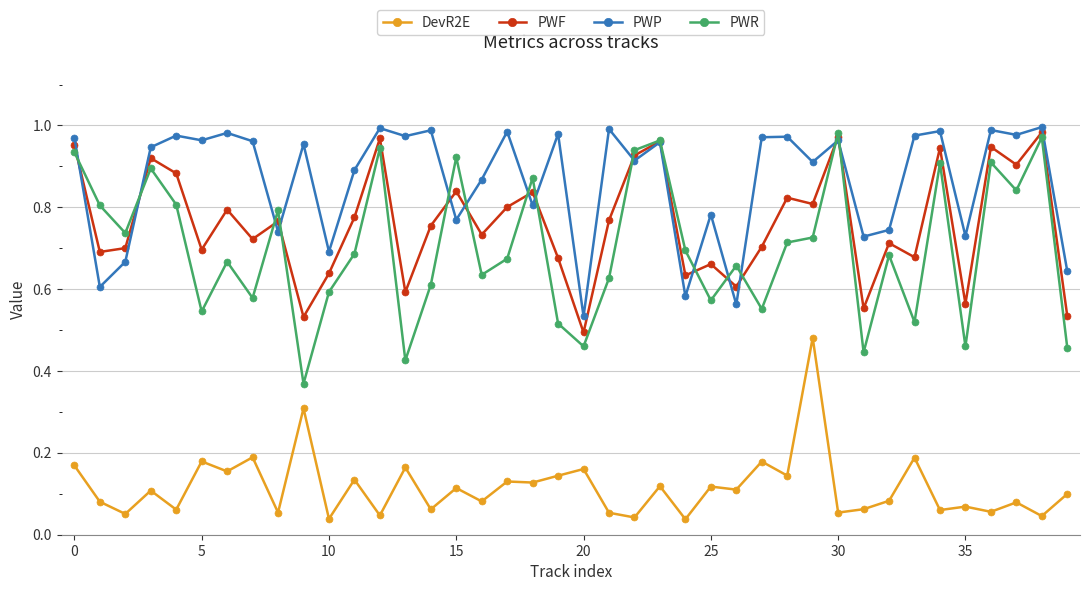

At how many categories does at least one series exceed 0?

40